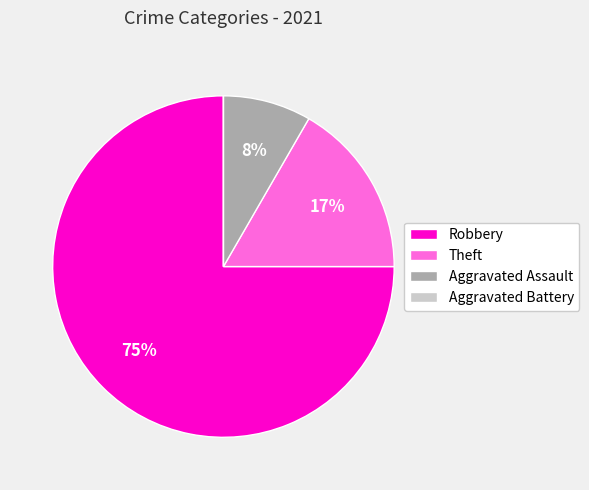

Which category has the biggest portion of the pie?

Robbery